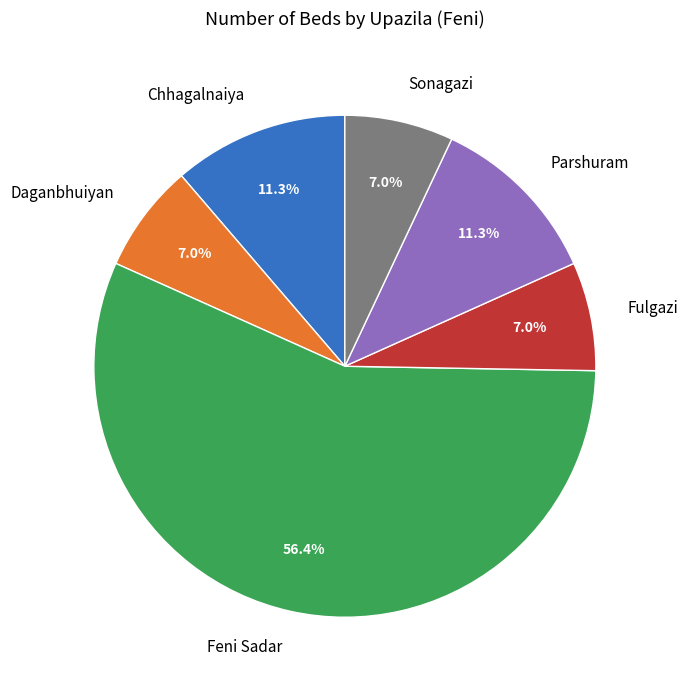

To the nearest percent, what is the combined percentage of Sonagazi and Chhagalnaiya?

18%